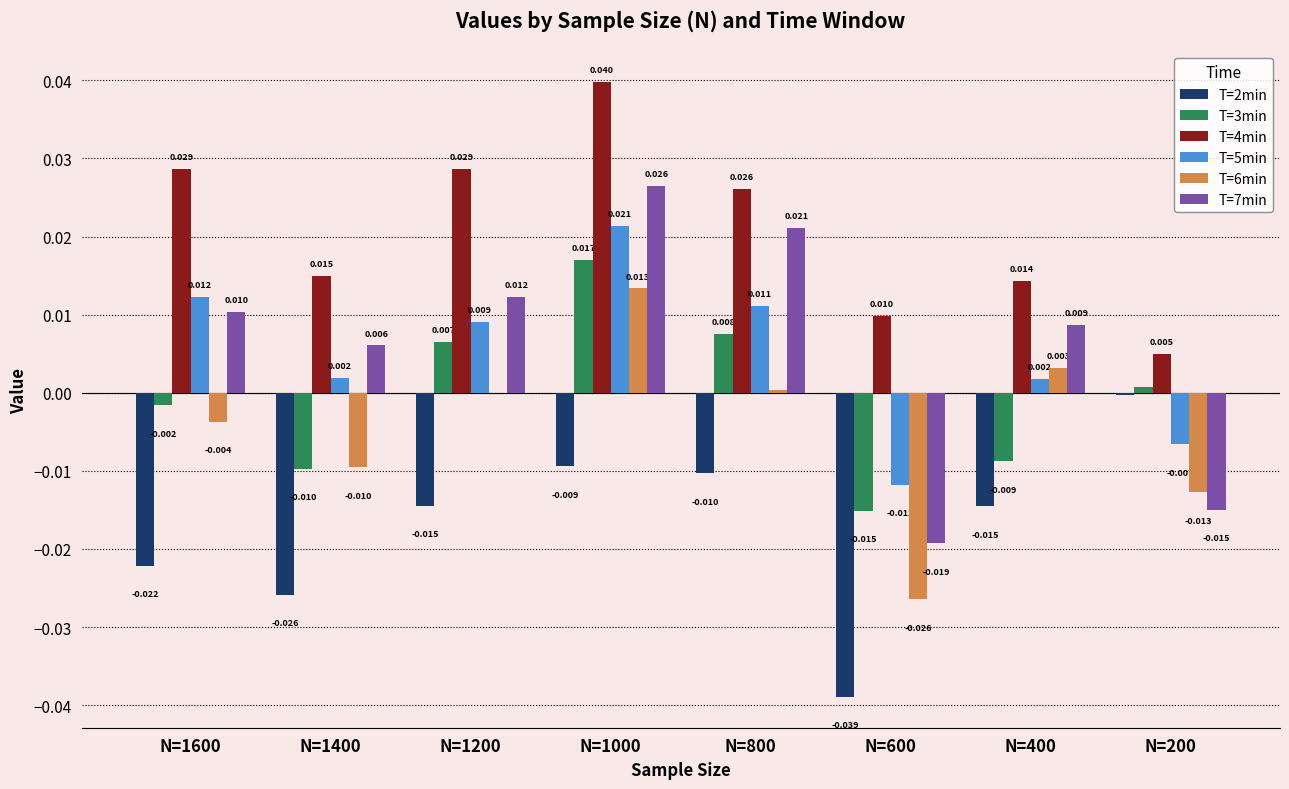

Which series has the largest range (max minus min)?

T=7min